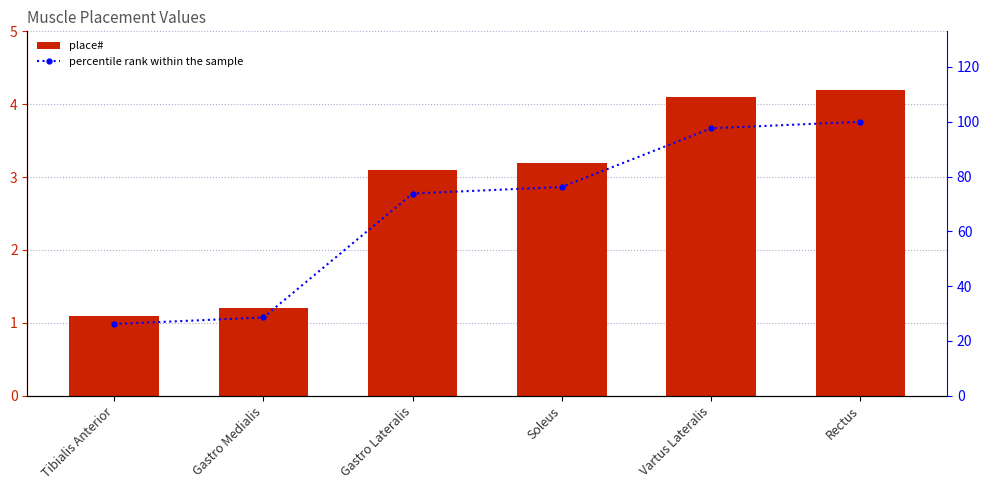

Is the value of place# at Vartus Lateralis greater than the value of percentile rank within the sample at Gastro Lateralis?

No